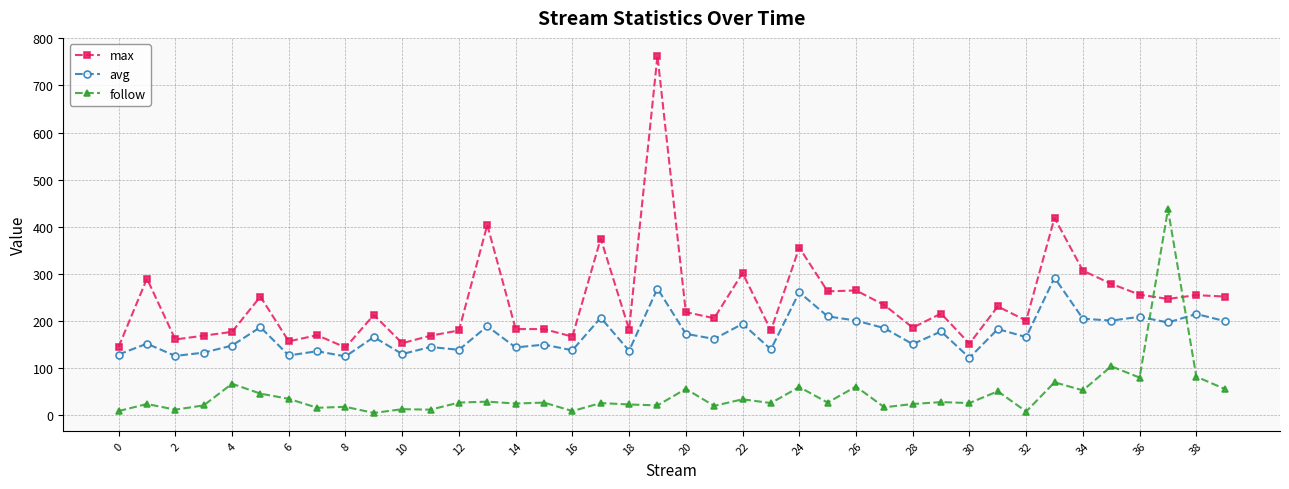

List the series in order of their overall mean, highest first.

max, avg, follow